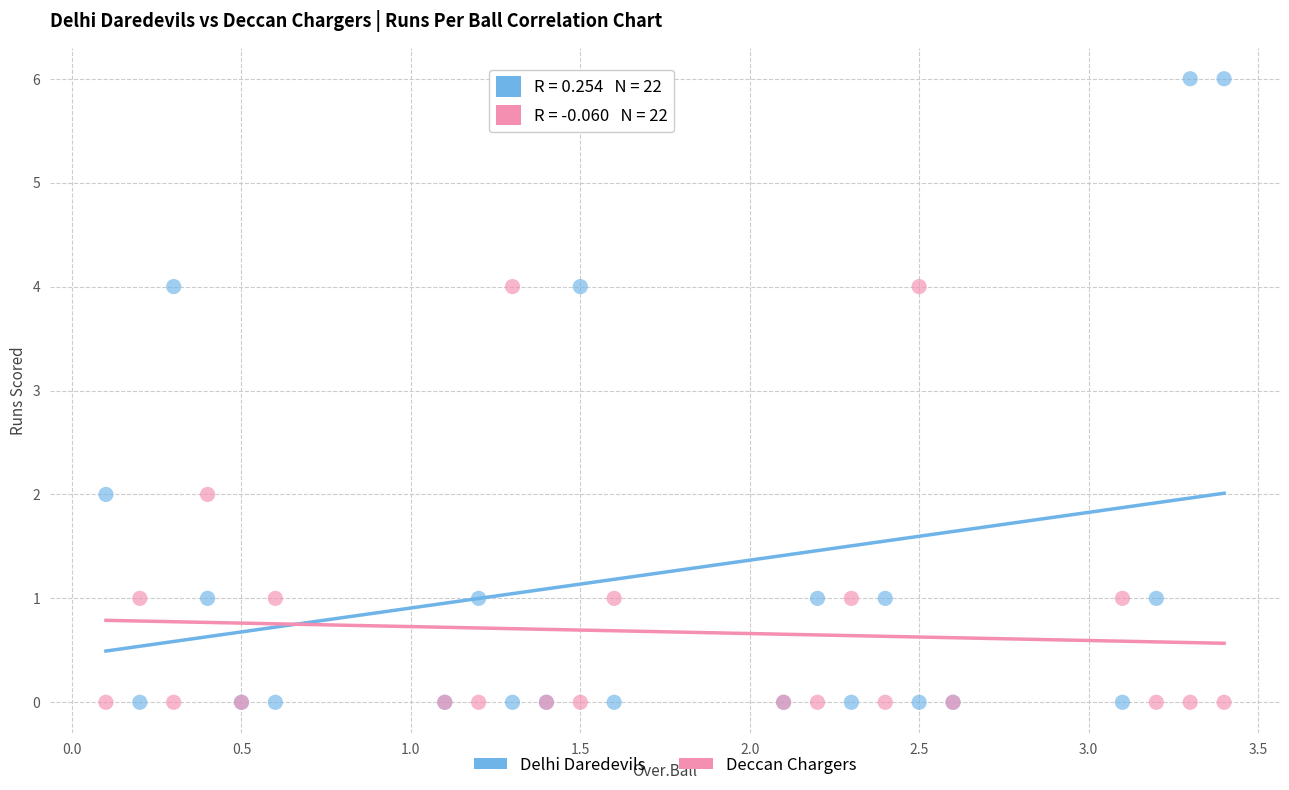

Which series has the widest spread of Y values?

Delhi Daredevils